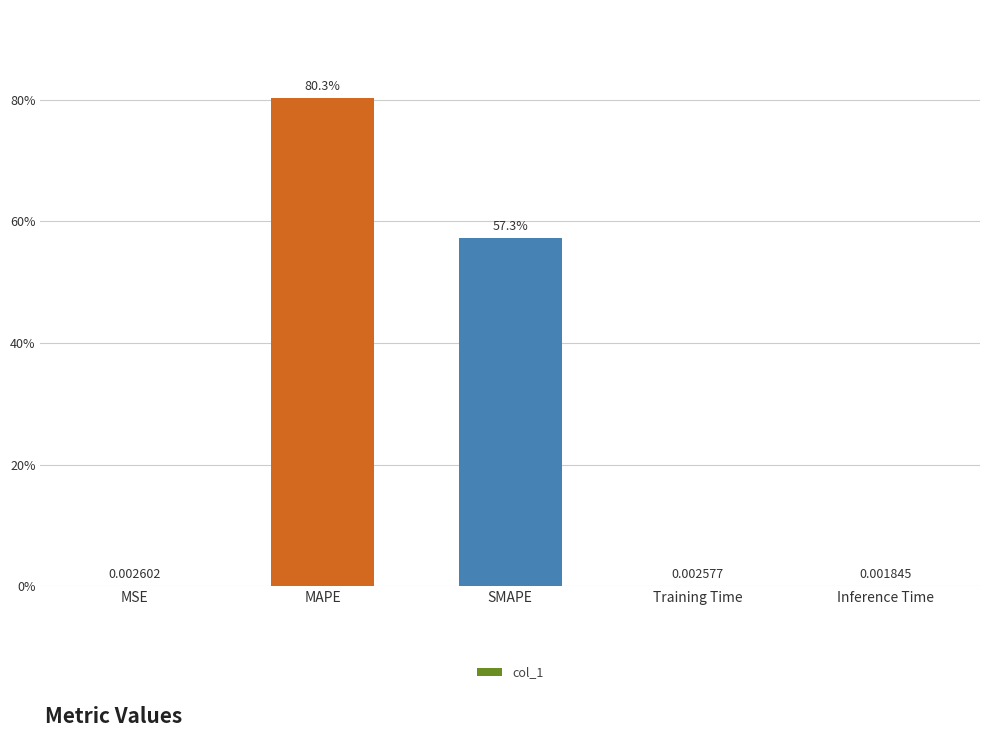

Count the number of categories in the chart.

5